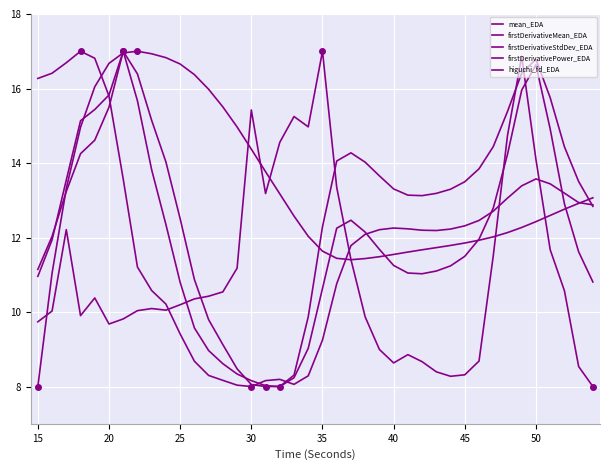

What is the lowest value of the firstDerivativeStdDev_EDA series?

8.0